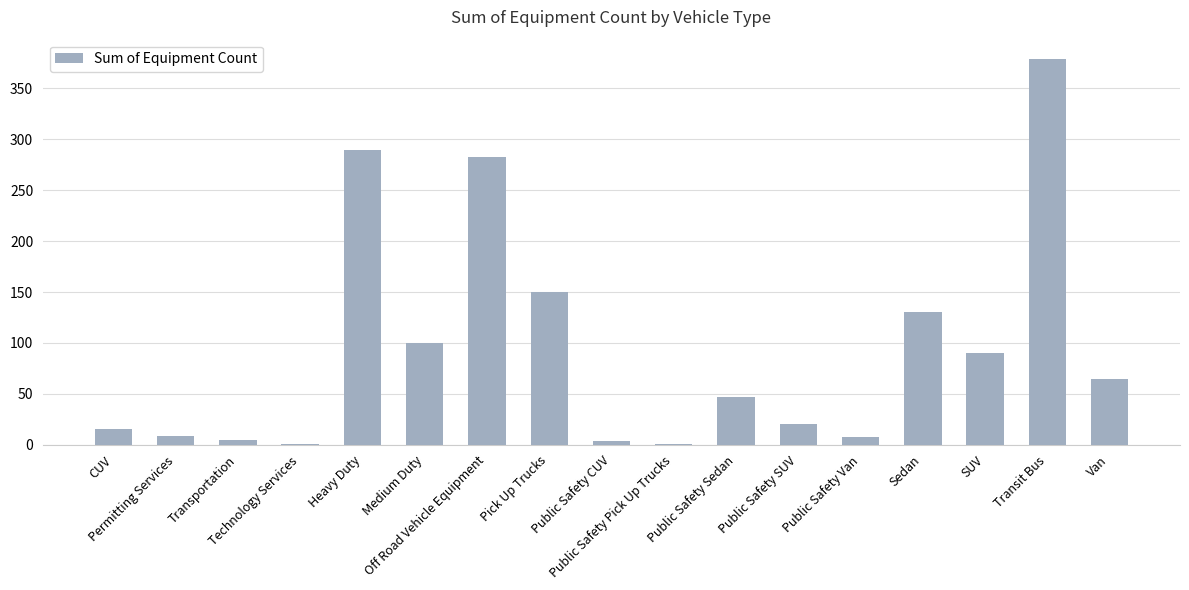

The value at Off Road Vehicle Equipment is 82. True or false?

False